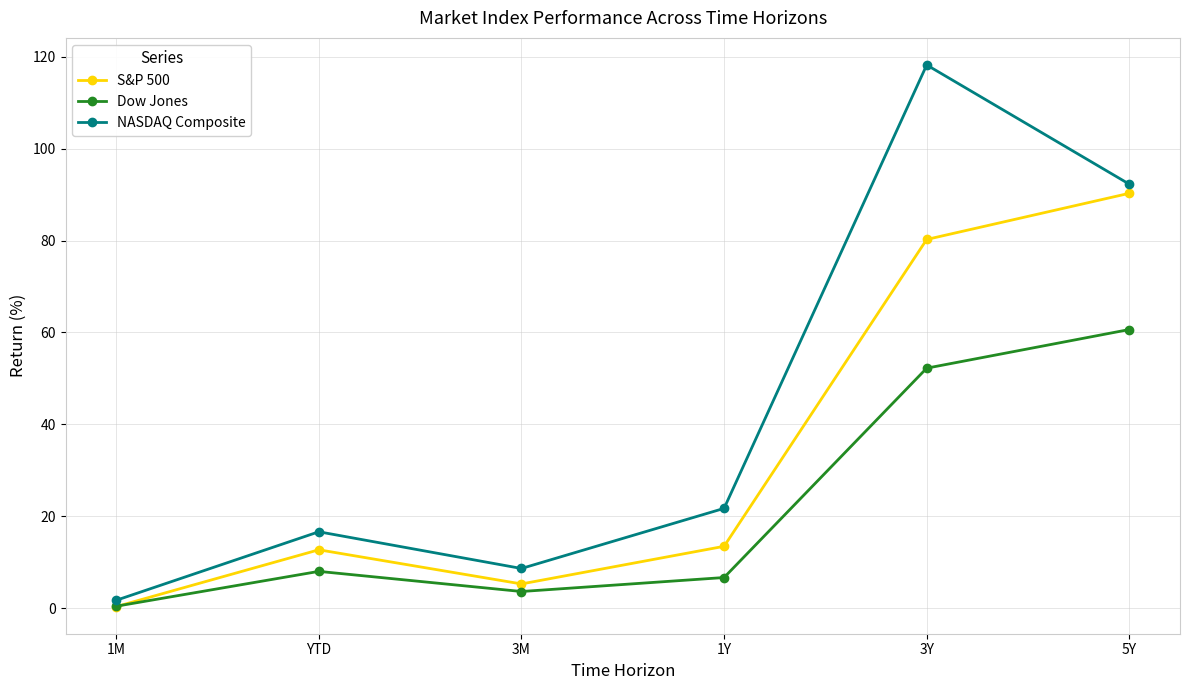

Reading left to right, extract all data points from this chart.

S&P 500: 1M=0.3	YTD=12.7	3M=5.3	1Y=13.5	3Y=80.2	5Y=90.3
Dow Jones: 1M=0.4	YTD=8.0	3M=3.6	1Y=6.7	3Y=52.2	5Y=60.6
NASDAQ Composite: 1M=1.7	YTD=16.6	3M=8.6	1Y=21.7	3Y=118.2	5Y=92.3